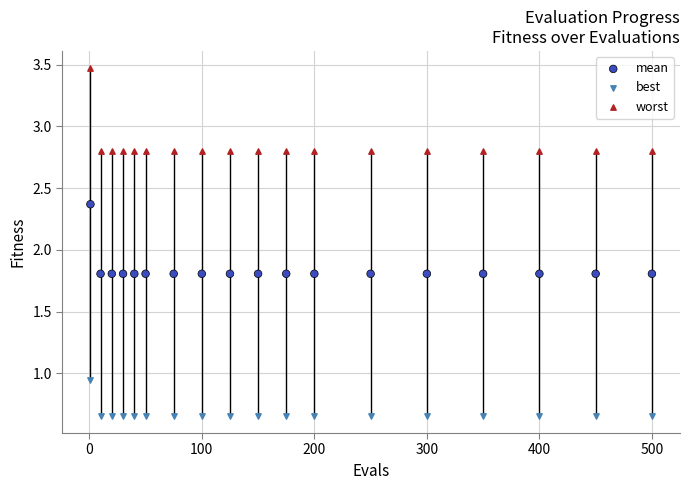

Which series contains the highest Y value?

worst